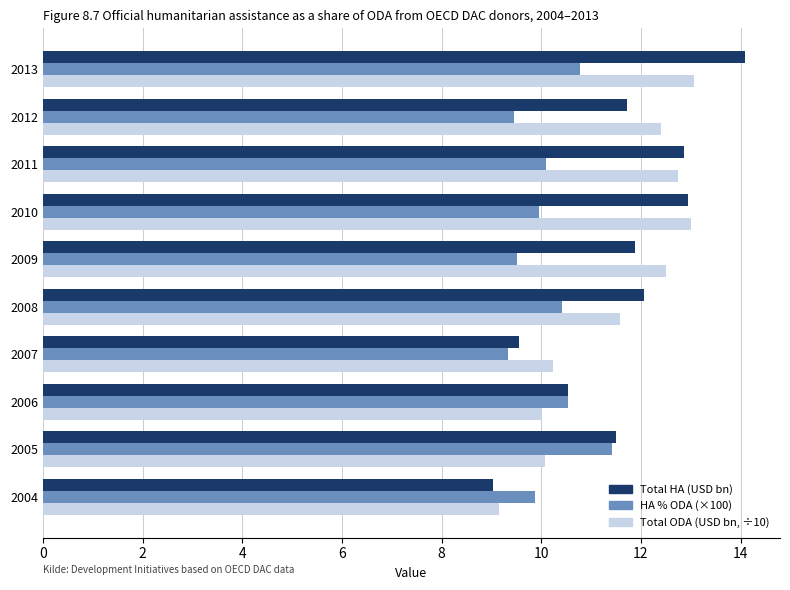

How many data points in Total ODA (USD bn, ÷10) are above 12?

5